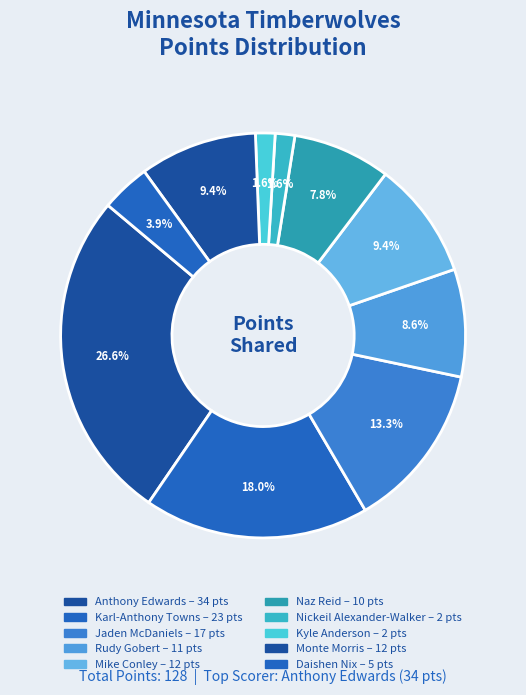

Which slice is the largest?

Anthony Edwards